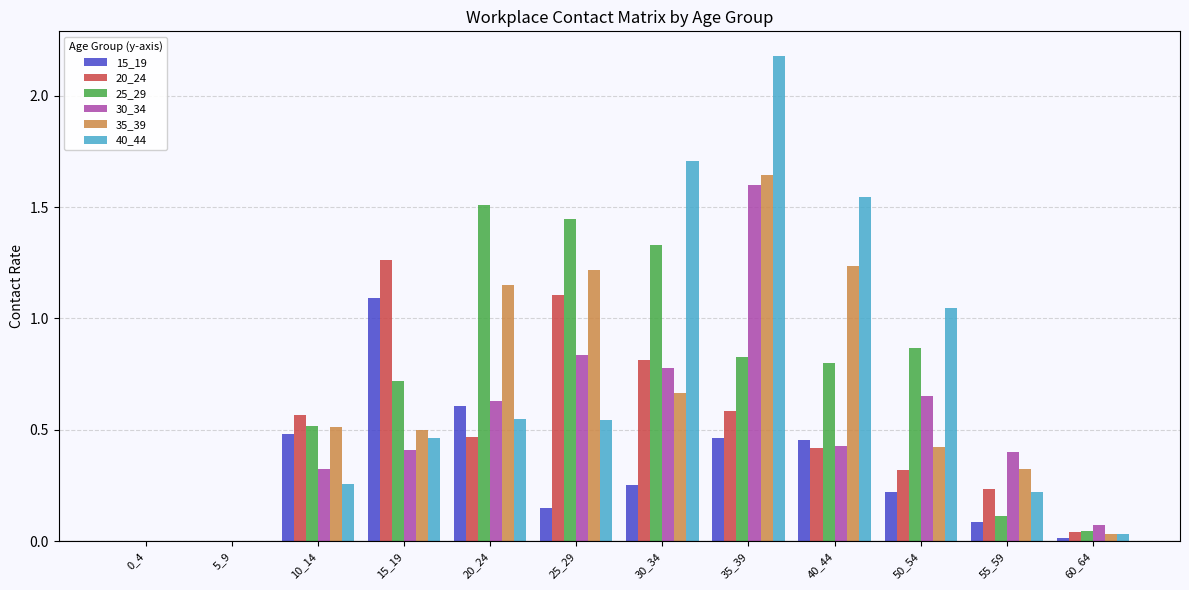

Which series changed the most between 15_19 and 35_39?

40_44